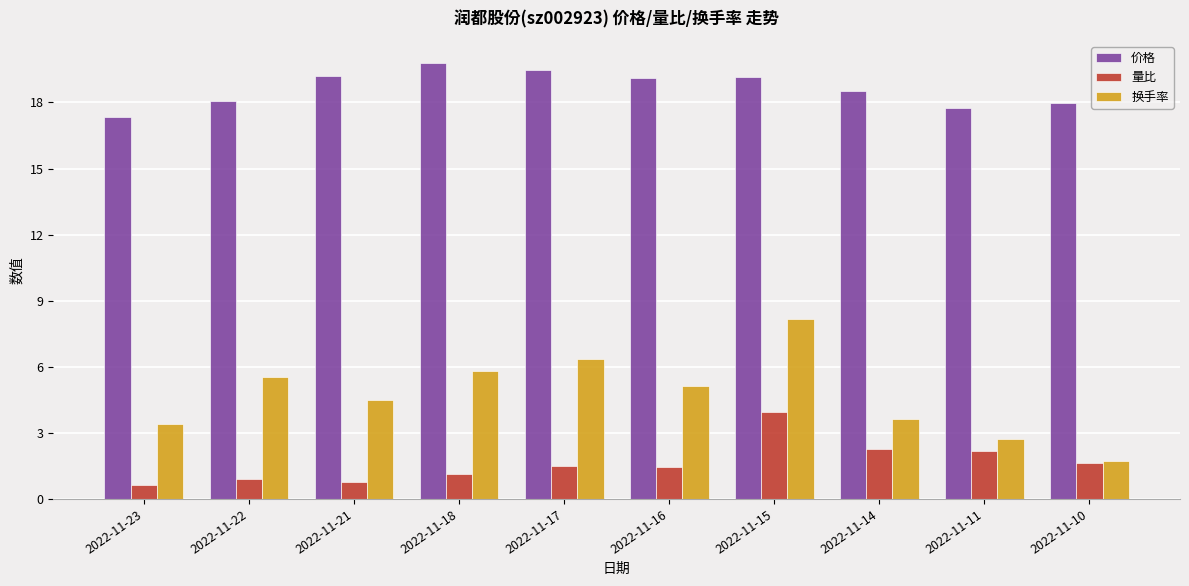

At how many categories does at least one series exceed 9?

10